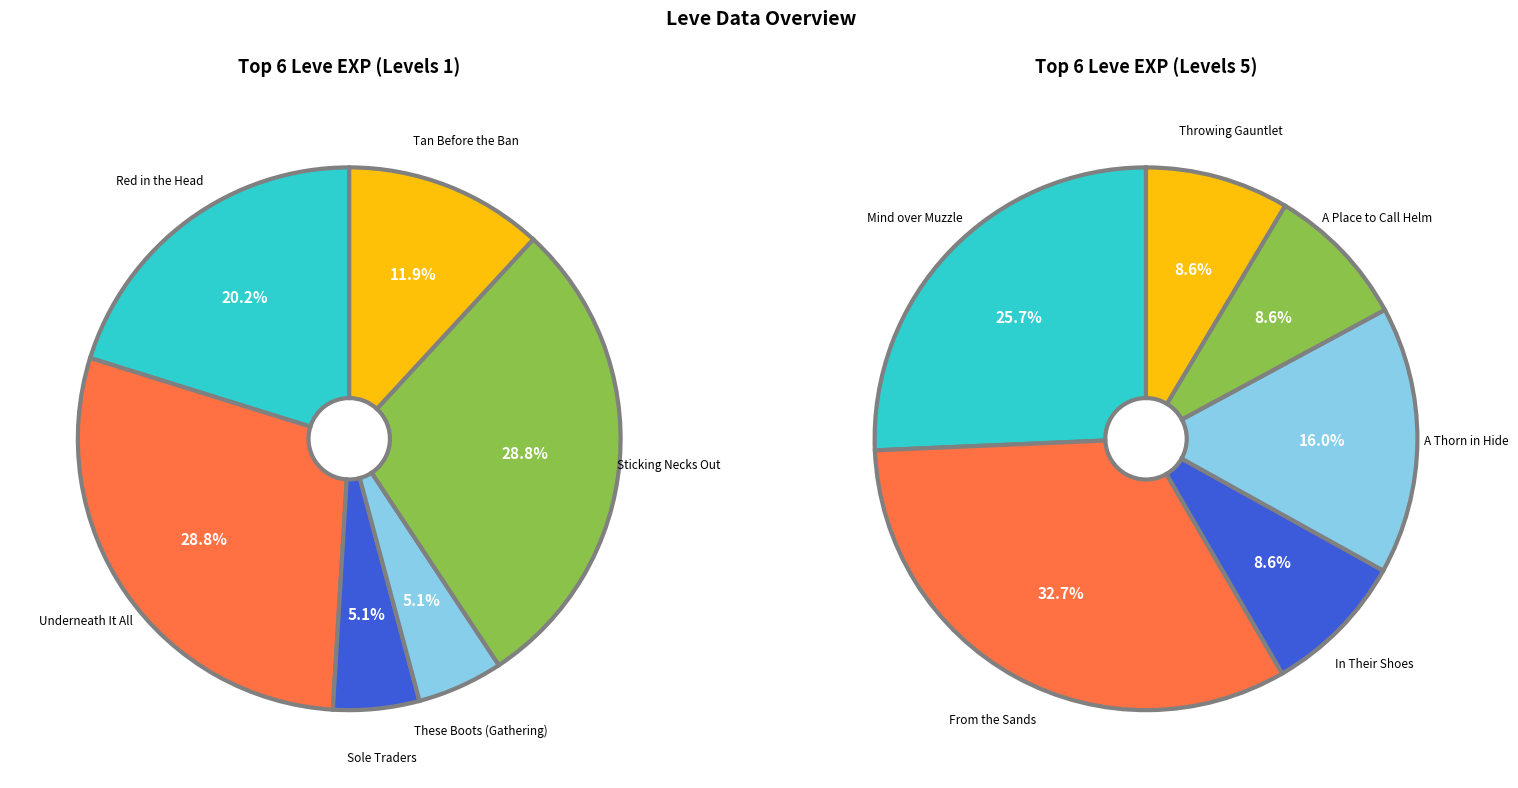

Which slice is the smallest?

Sole Traders